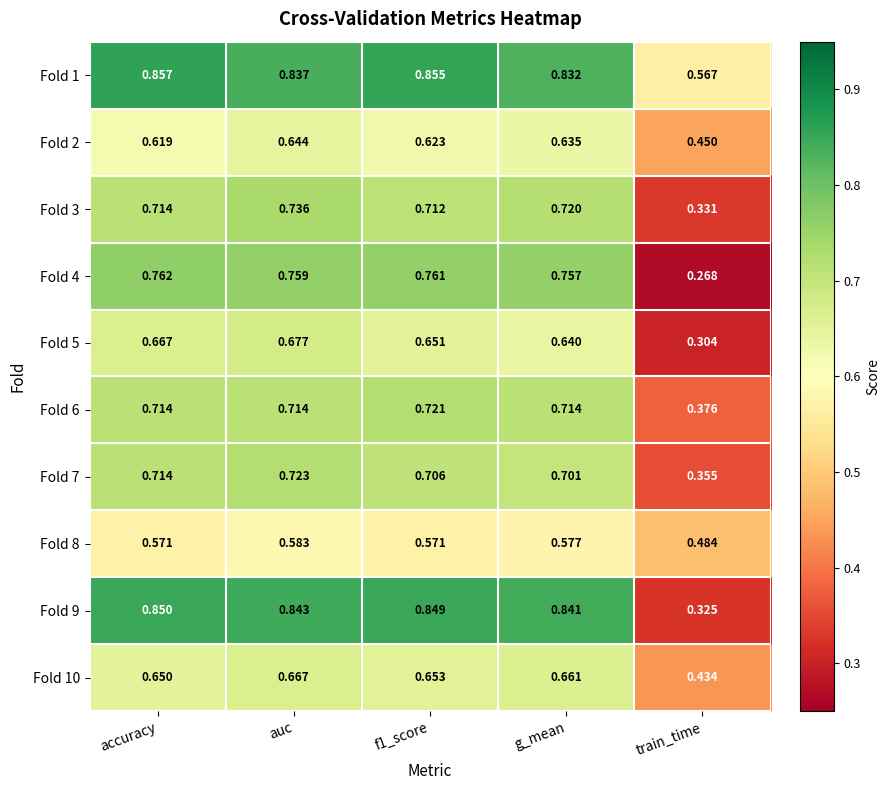

Which label corresponds to the smallest value in the chart?

train_time